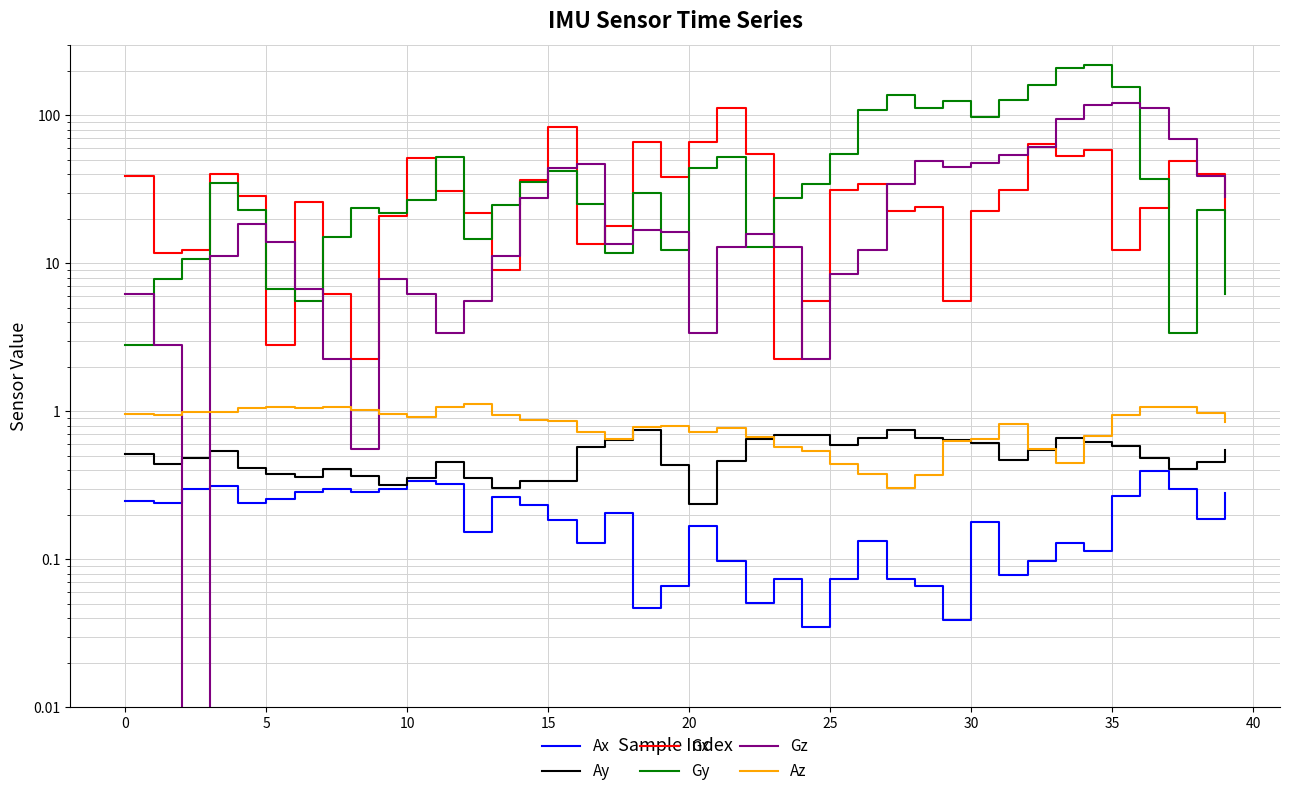

Which has a higher value, 20 or 39?

39